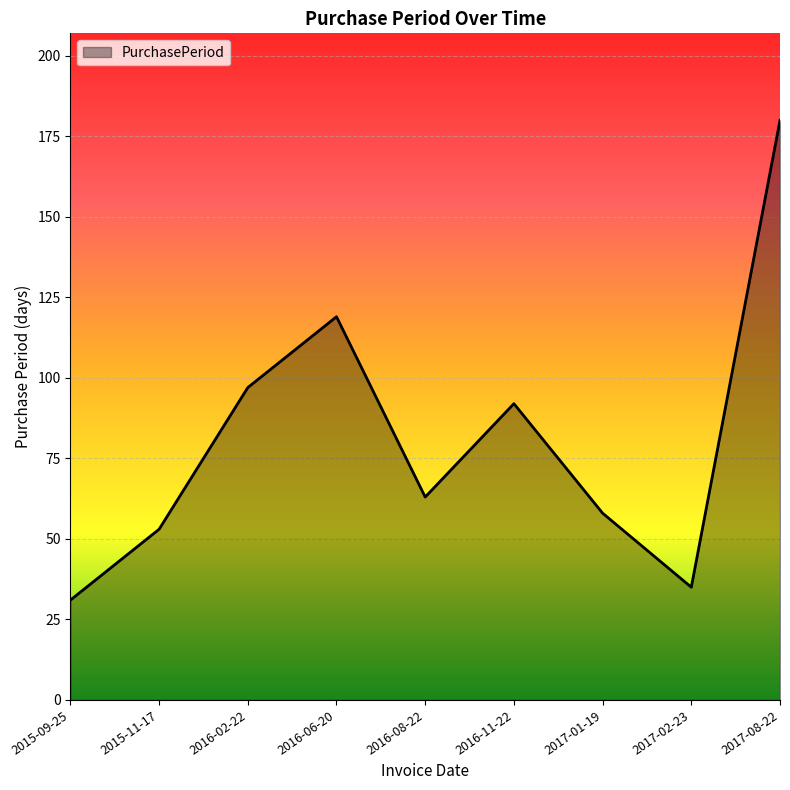

What position from the right is 2016-06-20?

6